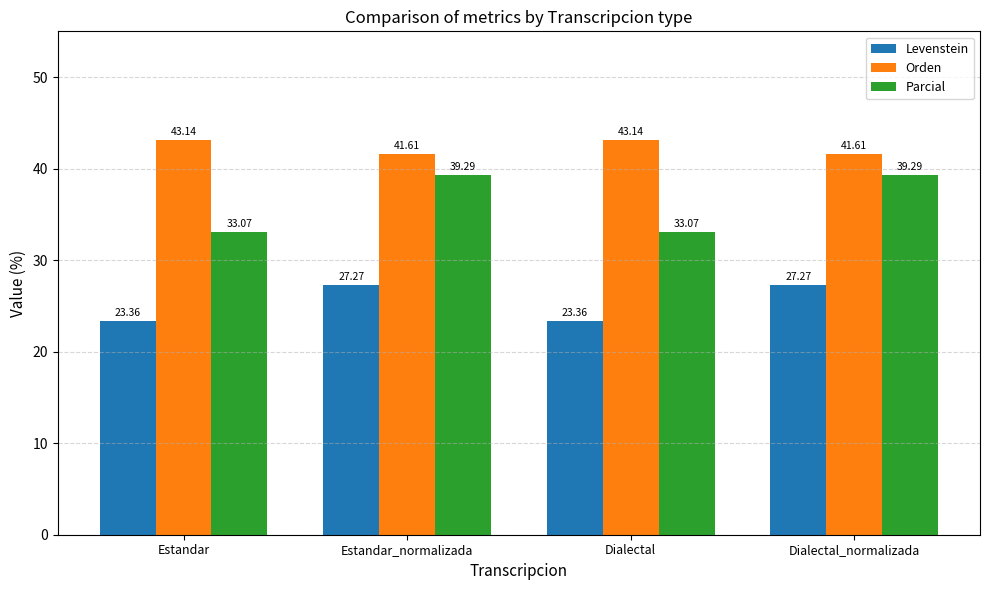

How many distinct data groups are displayed?

3